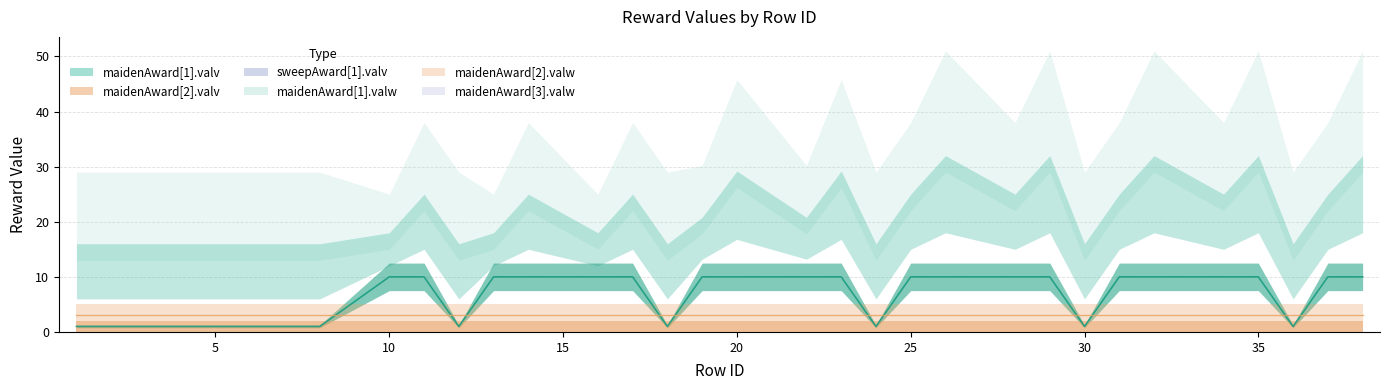

Which label corresponds to the largest value in the chart?

26